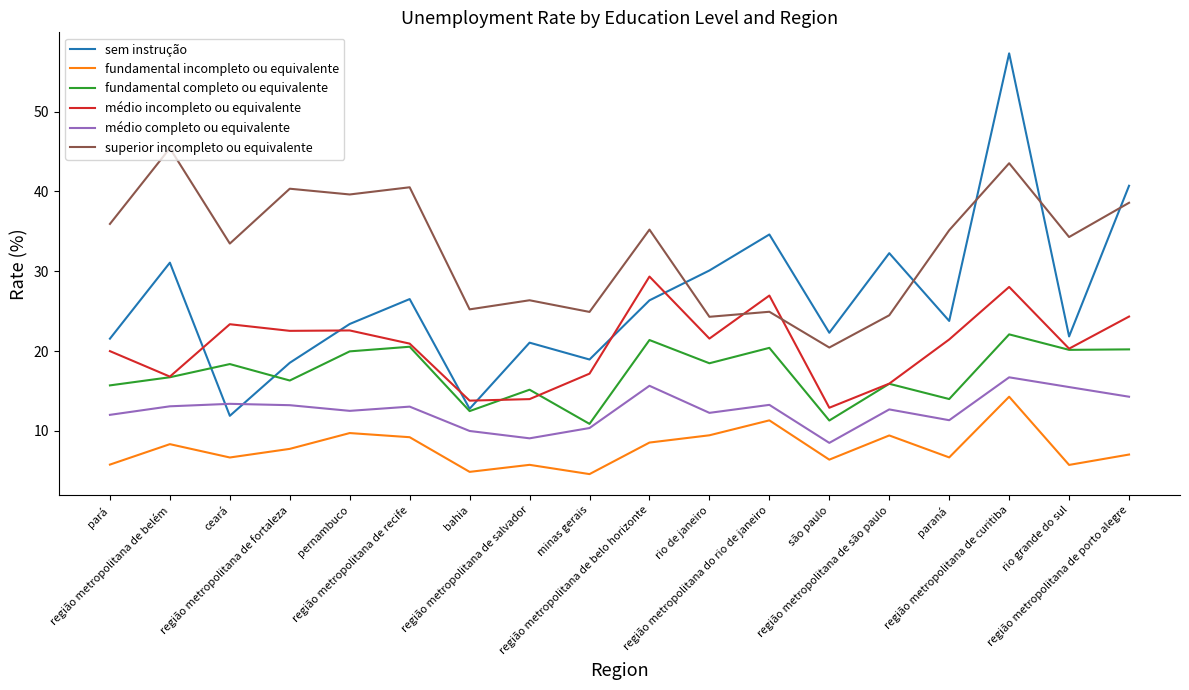

True or false: sem instrução has a value of 6.7 at região metropolitana de são paulo.

False